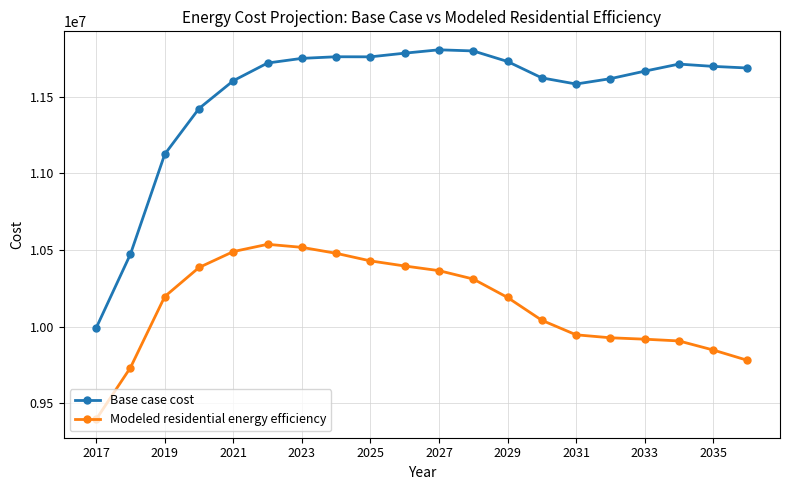

What are all the series names shown in the legend?

Base case cost, Modeled residential energy efficiency